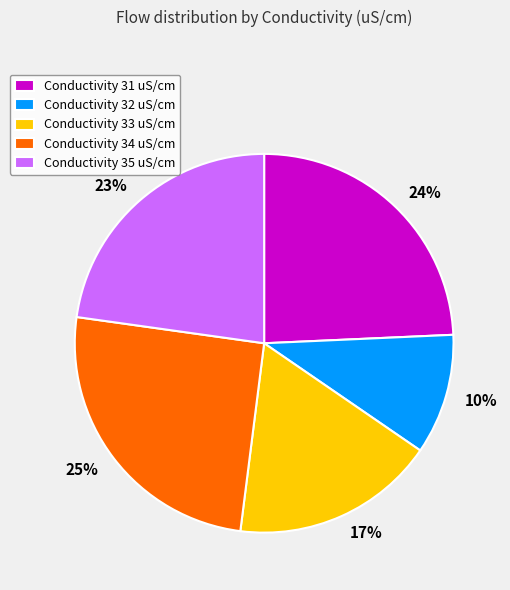

Between 25% and 17%, which is larger?

25%